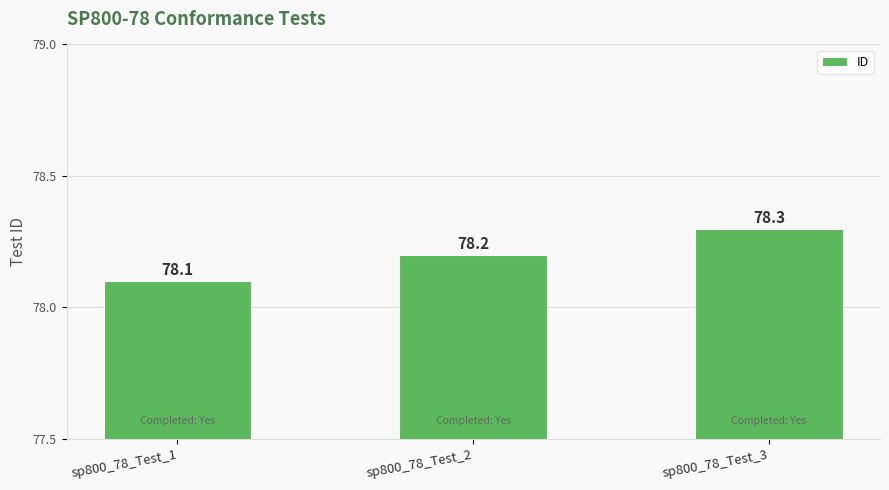

What is the average value?

78.2